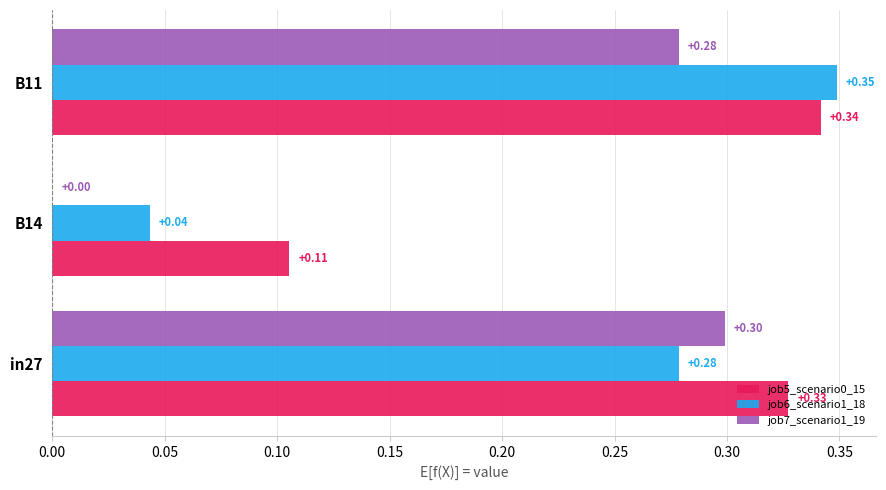

Is the value of job6_scenario1_18 at B14 greater than the value of job7_scenario1_19 at in27?

No